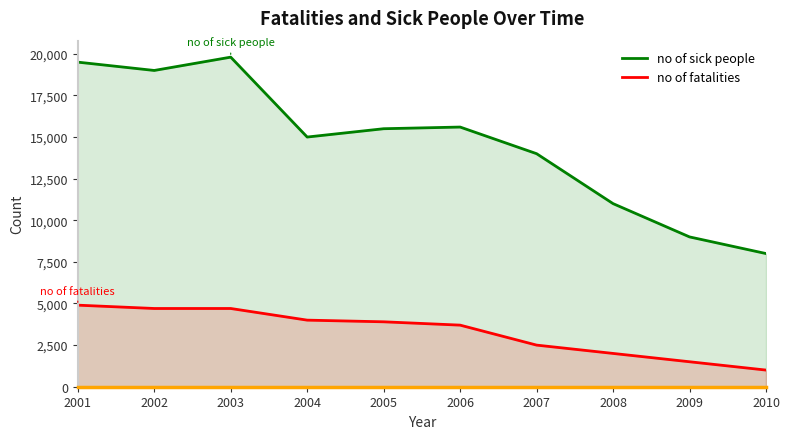

Reading left to right, extract all data points from this chart.

no of sick people: 19500	19000	19800	15000	15500	15600	14000	11000	9000	8000
no of fatalities: 4900	4700	4700	4000	3900	3700	2500	2000	1500	1000